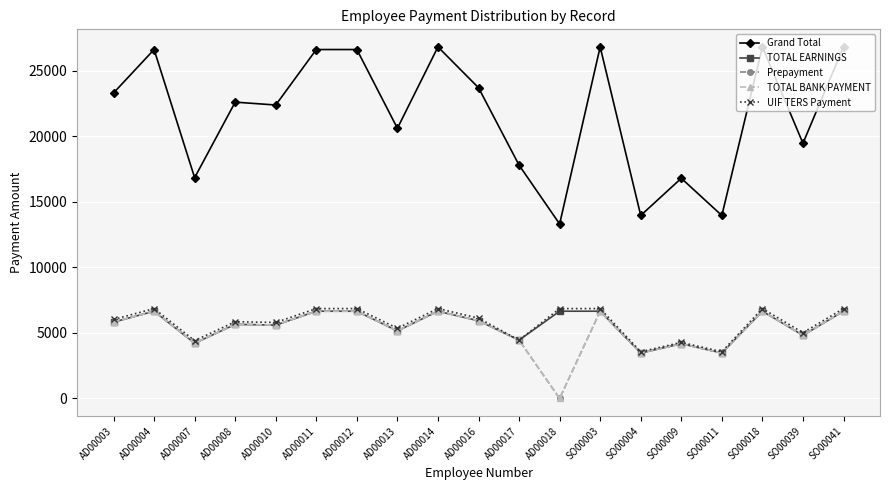

Which category has the highest value in the TOTAL BANK PAYMENT series?

AD00004